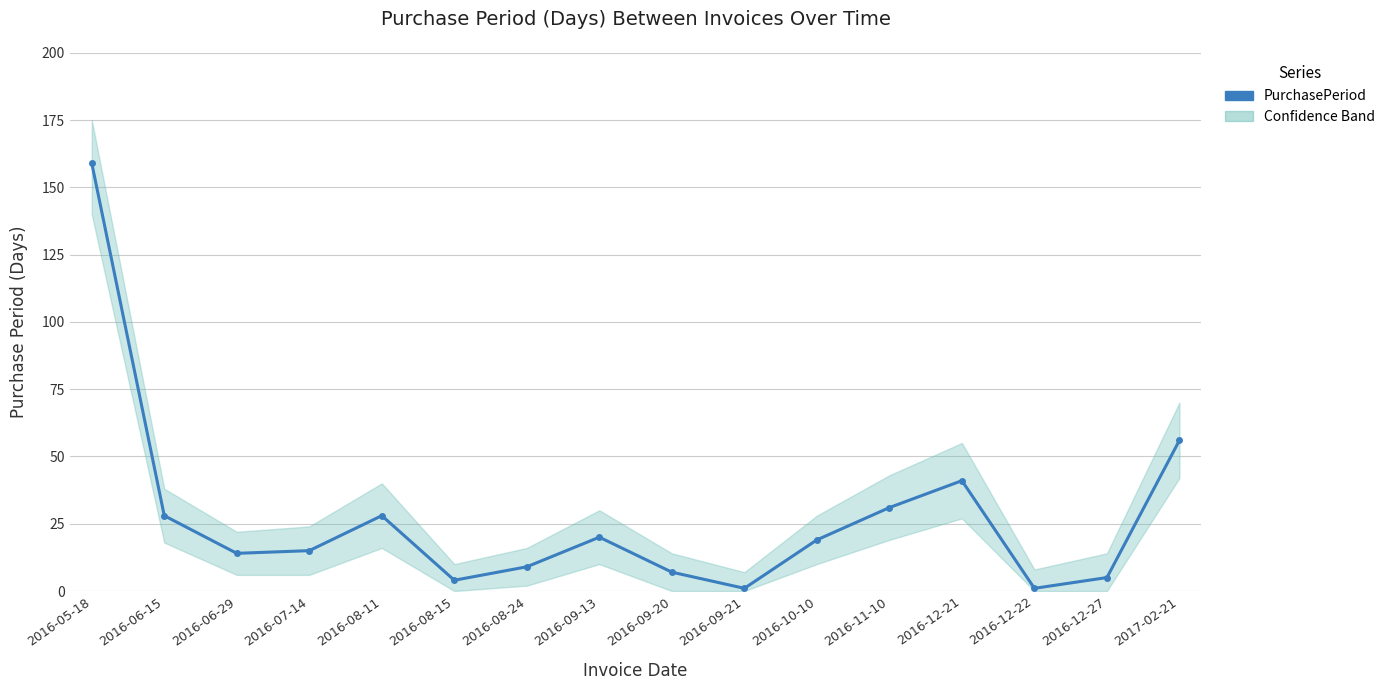

What position from the right is 2016-09-13?

9